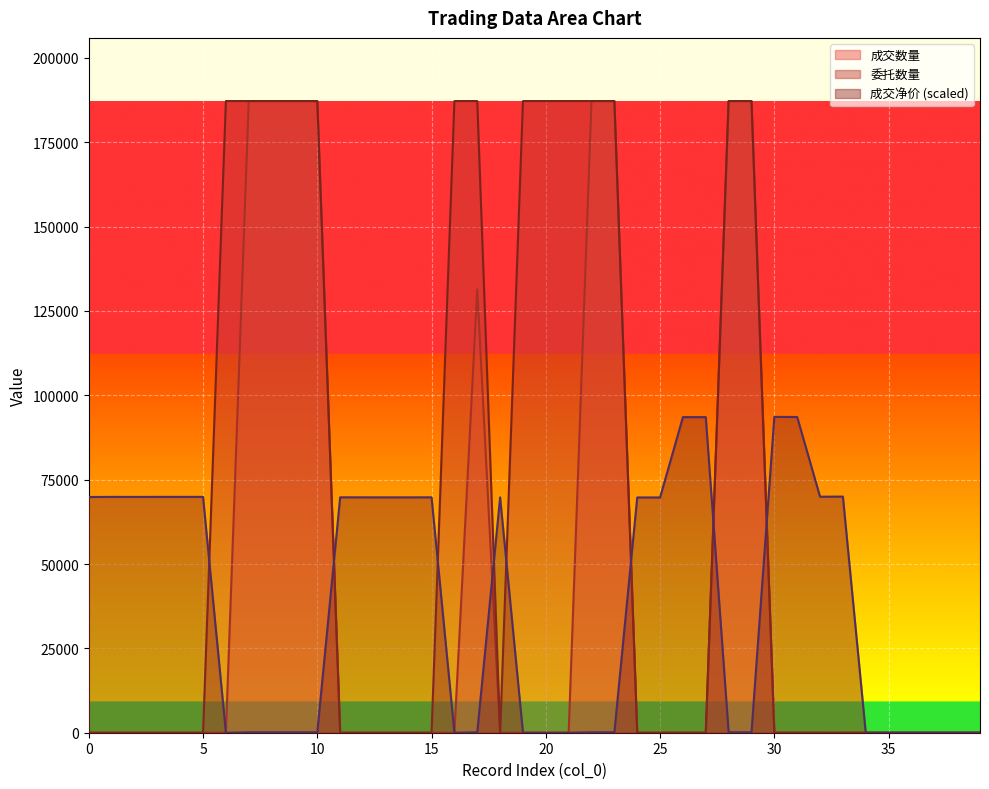

True or false: 成交数量 and 委托数量 intersect in this chart.

False